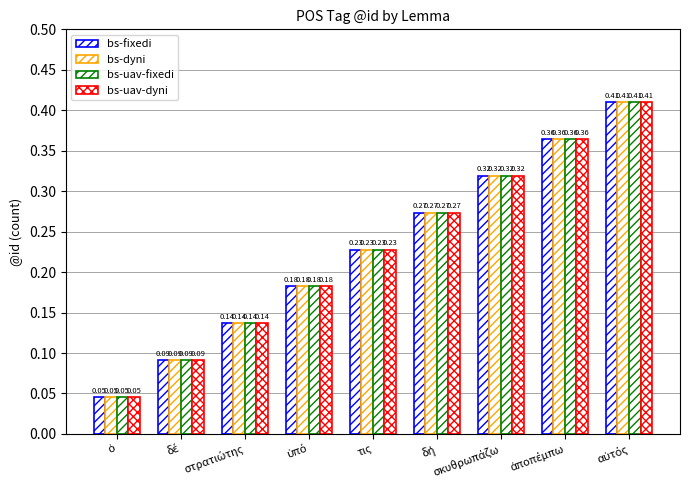

How many data points does each series have?

9